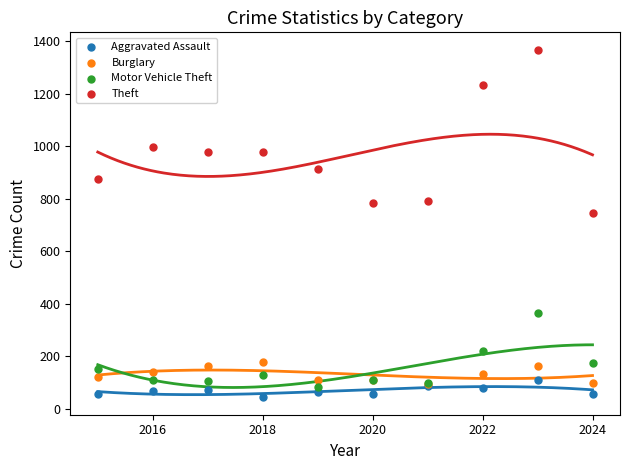

Across all series, what Y value is closest to 705?

744